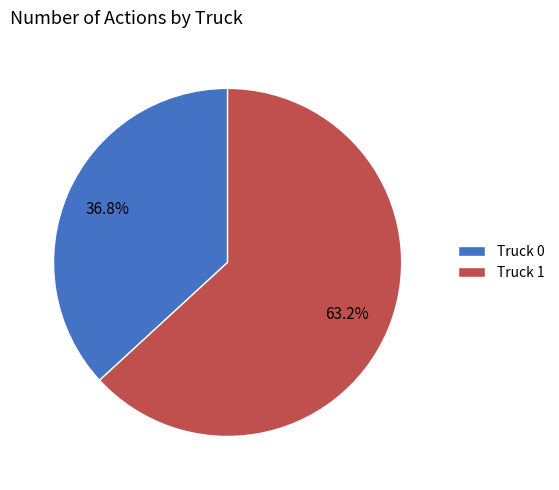

Count the number of slices in the pie.

2